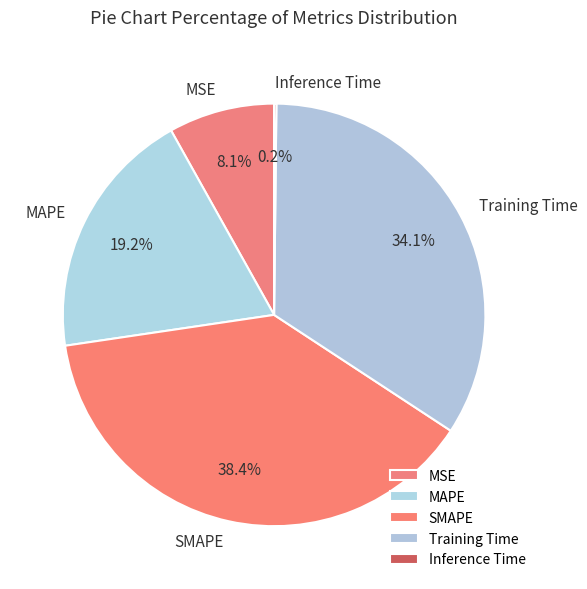

Approximately how many times larger is the value at MAPE compared to SMAPE?

0.5